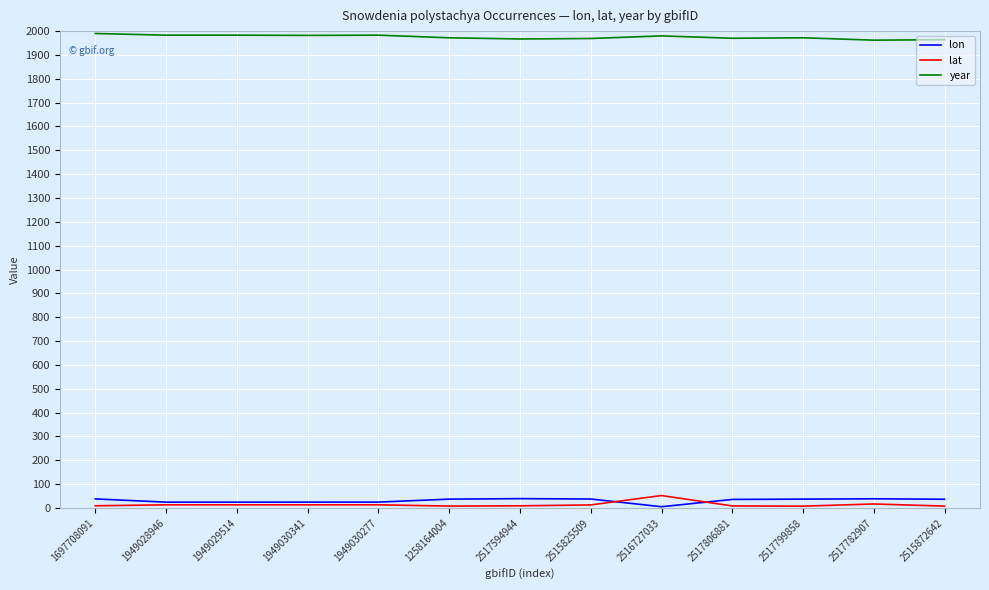

What is the maximum value for lat?

52.0